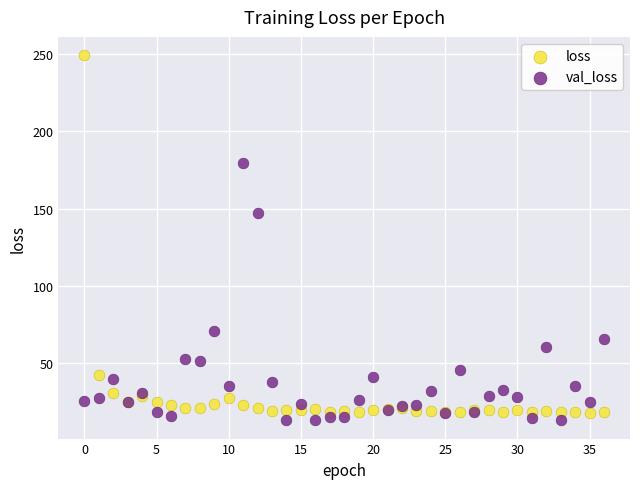

Which series contains the highest Y value?

loss